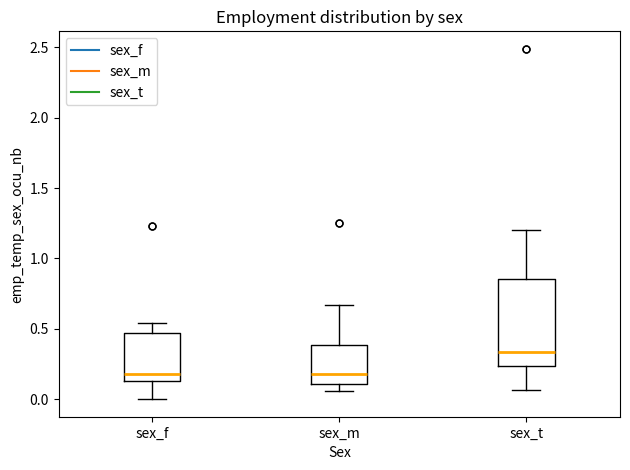

Reading left to right, transcribe this box plot: for each box, give where its median line is, the range the box spans, and where its two whiskers end, as read against the y-axis. The values are not printed on the chart, so give them approximately, as read against the axis.

sex_f: median 0.20, box 0.15 to 0.45, whiskers 0.00 to 0.55
sex_m: median 0.20, box 0.10 to 0.40, whiskers 0.05 to 0.65
sex_t: median 0.35, box 0.25 to 0.85, whiskers 0.05 to 1.20